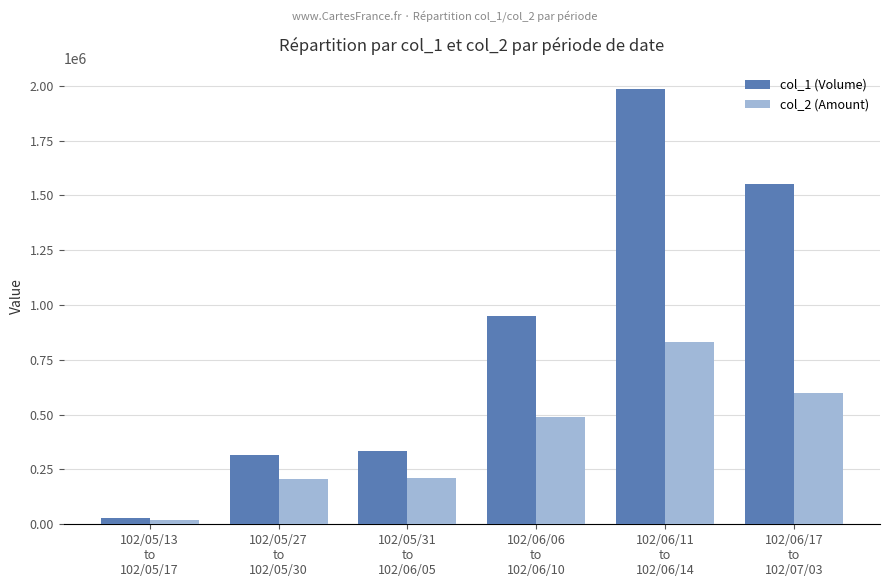

List the series in order of their peak value, lowest first.

col_2 (Amount), col_1 (Volume)